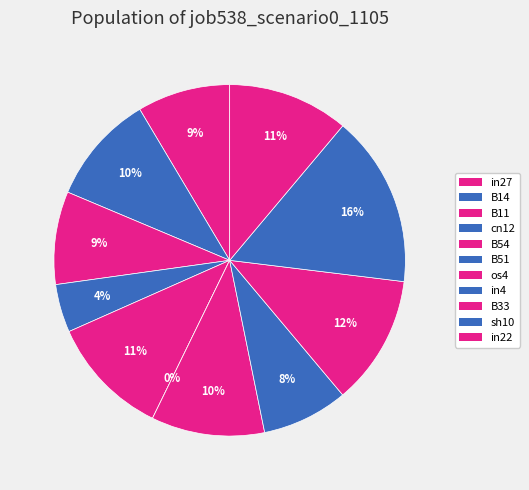

How many segments does this pie chart have?

11